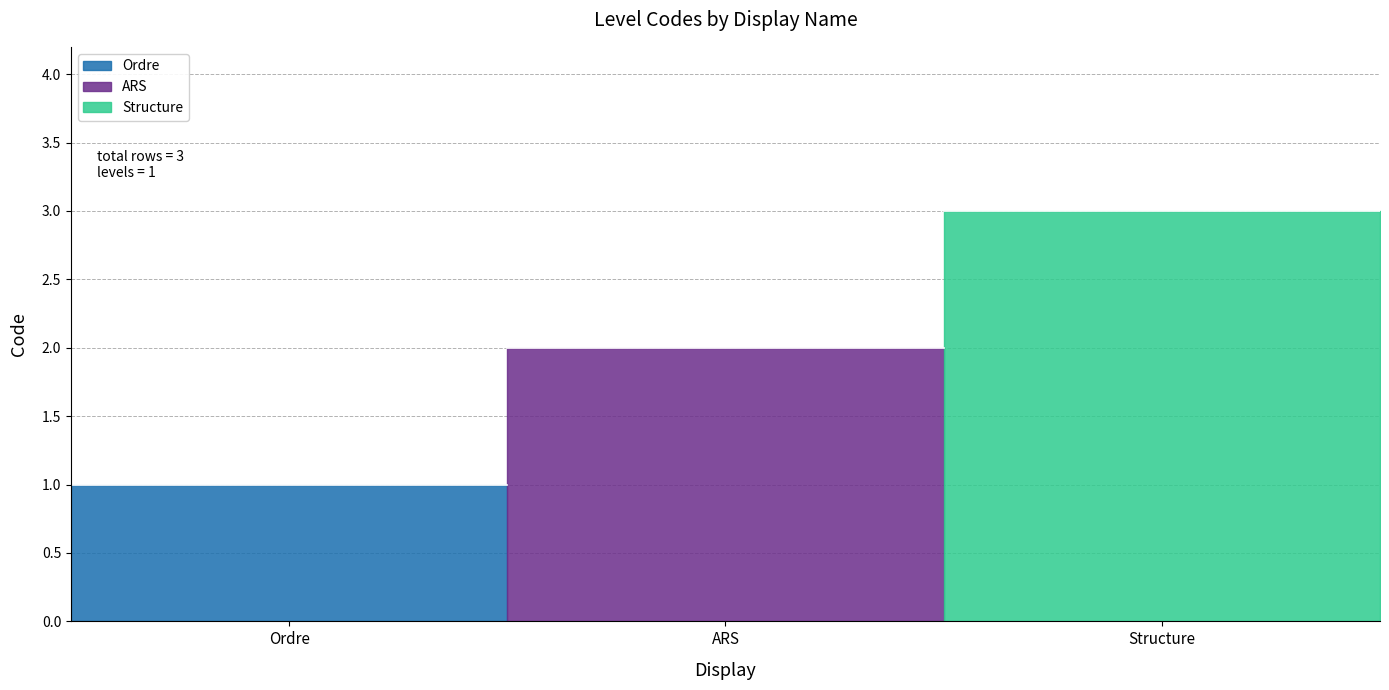

Reading right to left, transcribe all the data shown in this chart.

3	2	1